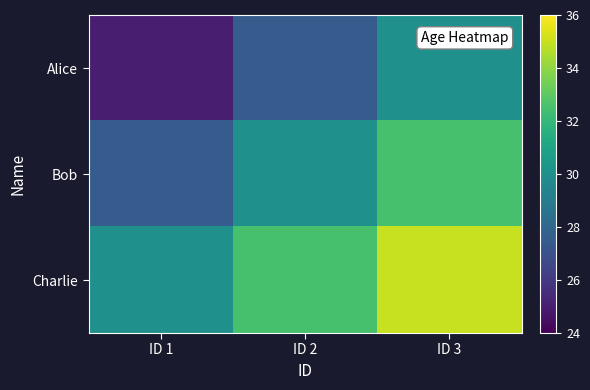

What is the difference between the highest and lowest values at ID 2?

5.0